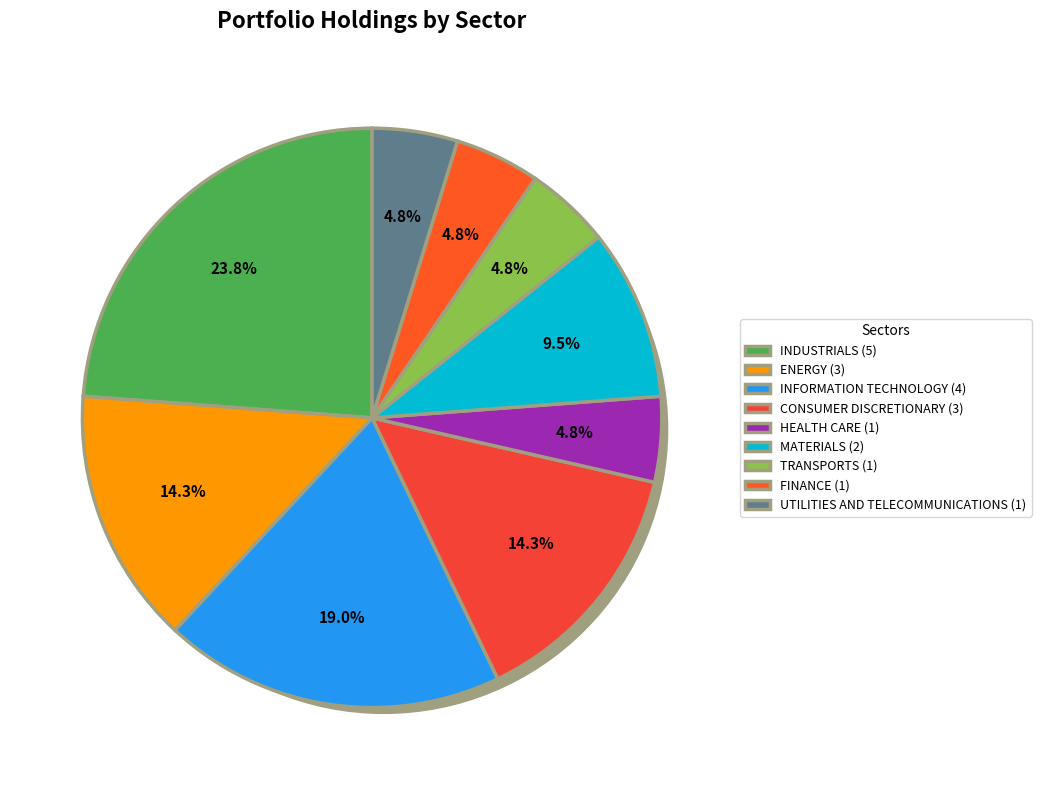

To the nearest percent, what portion does FINANCE represent?

5%